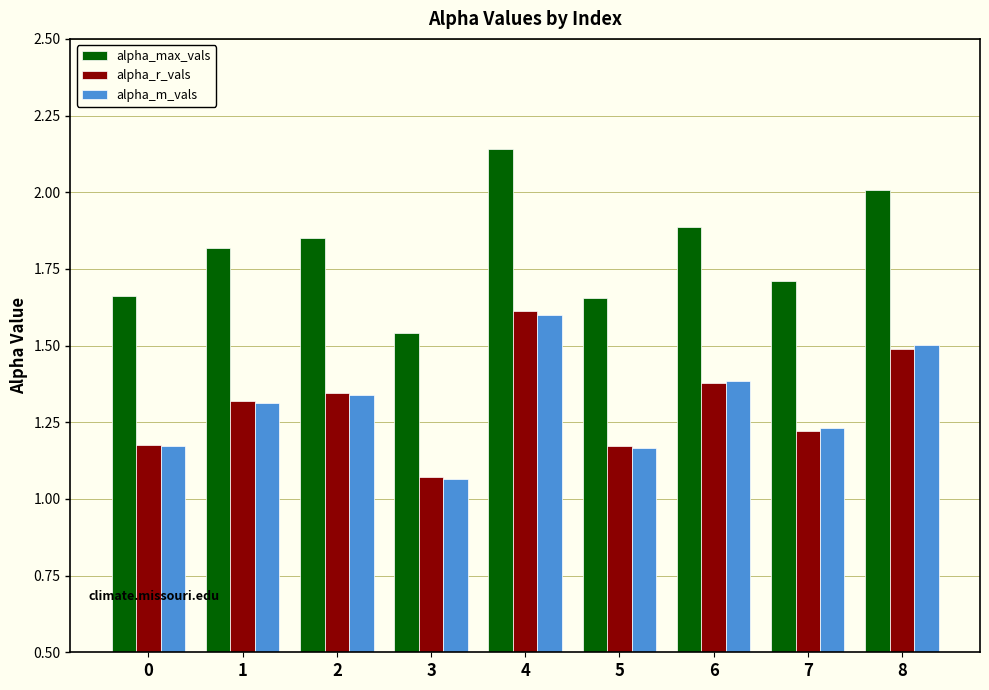

At which label does alpha_m_vals reach its minimum?

3